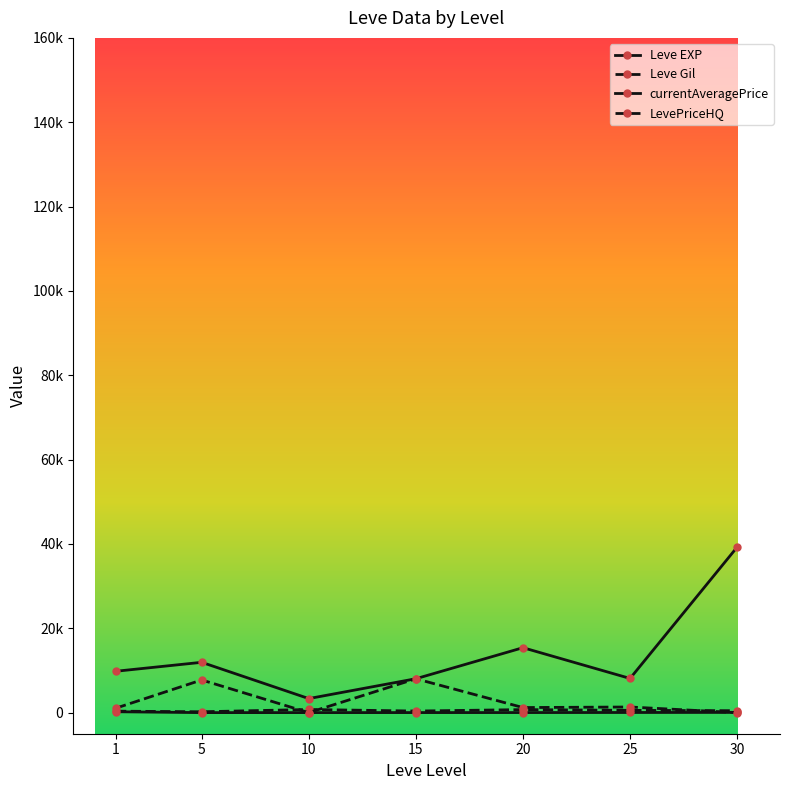

Is this an area chart (filled region under the line)?

No